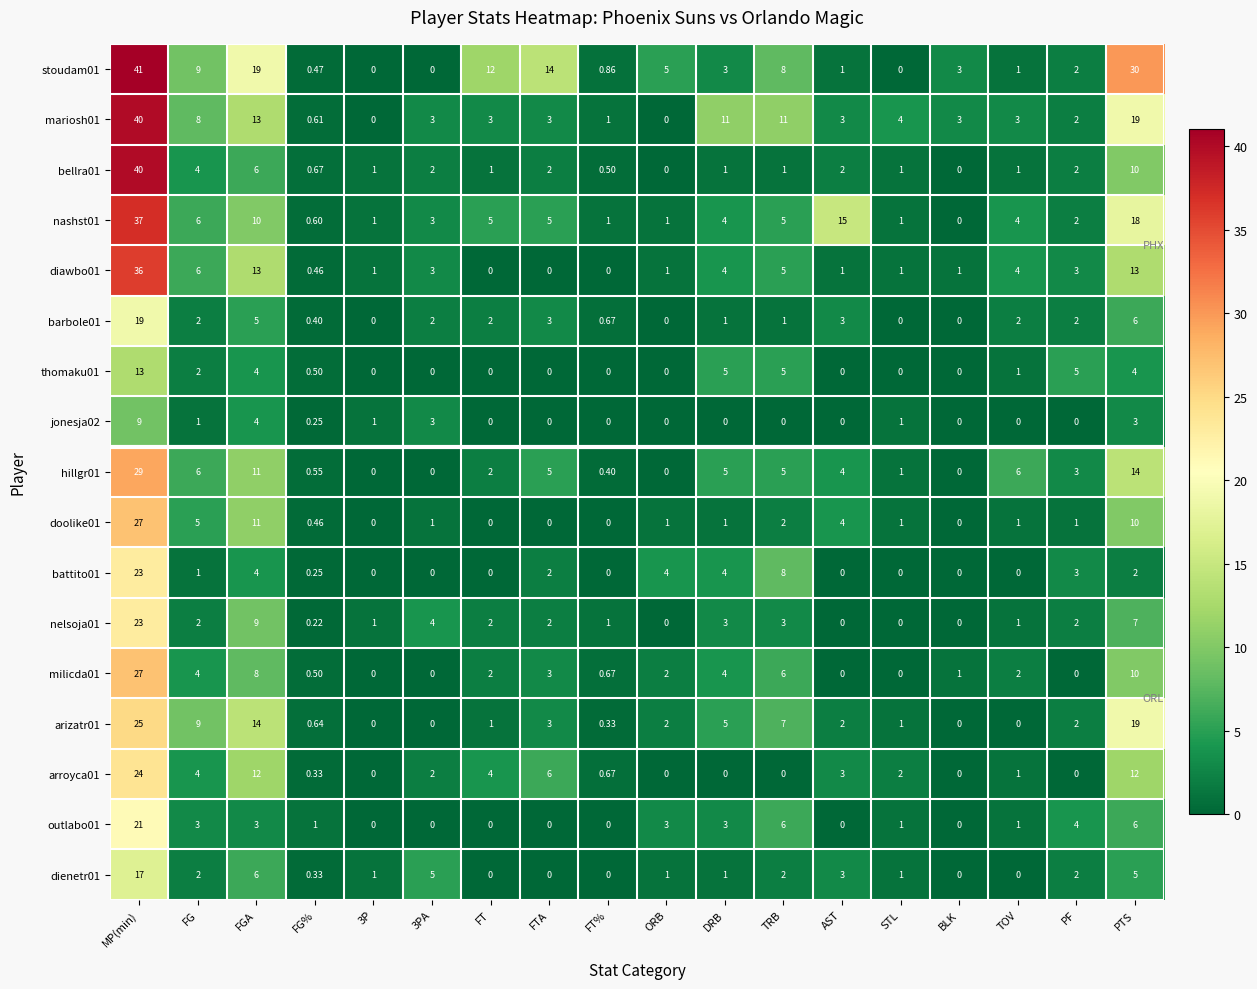

Where does the doolike01 series first go above 1?

MP(min)